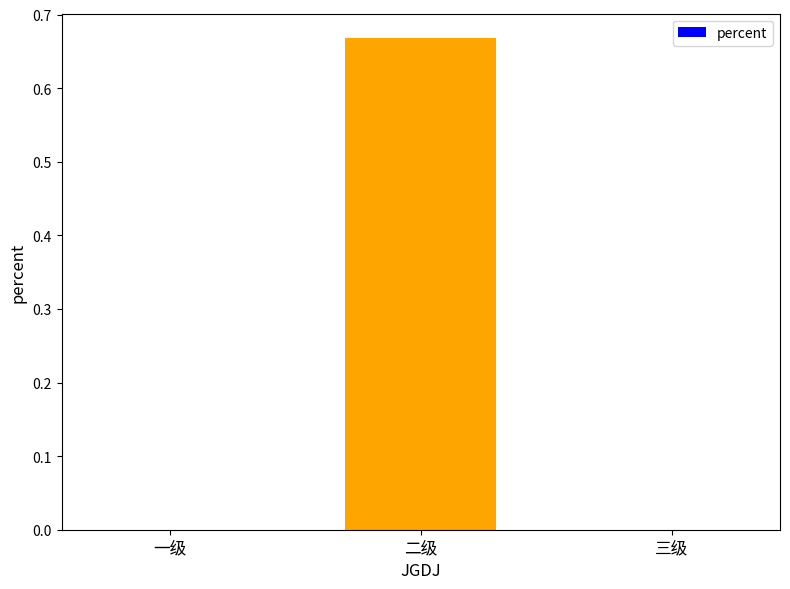

What is the change in value from 一级 to 二级?

+0.7